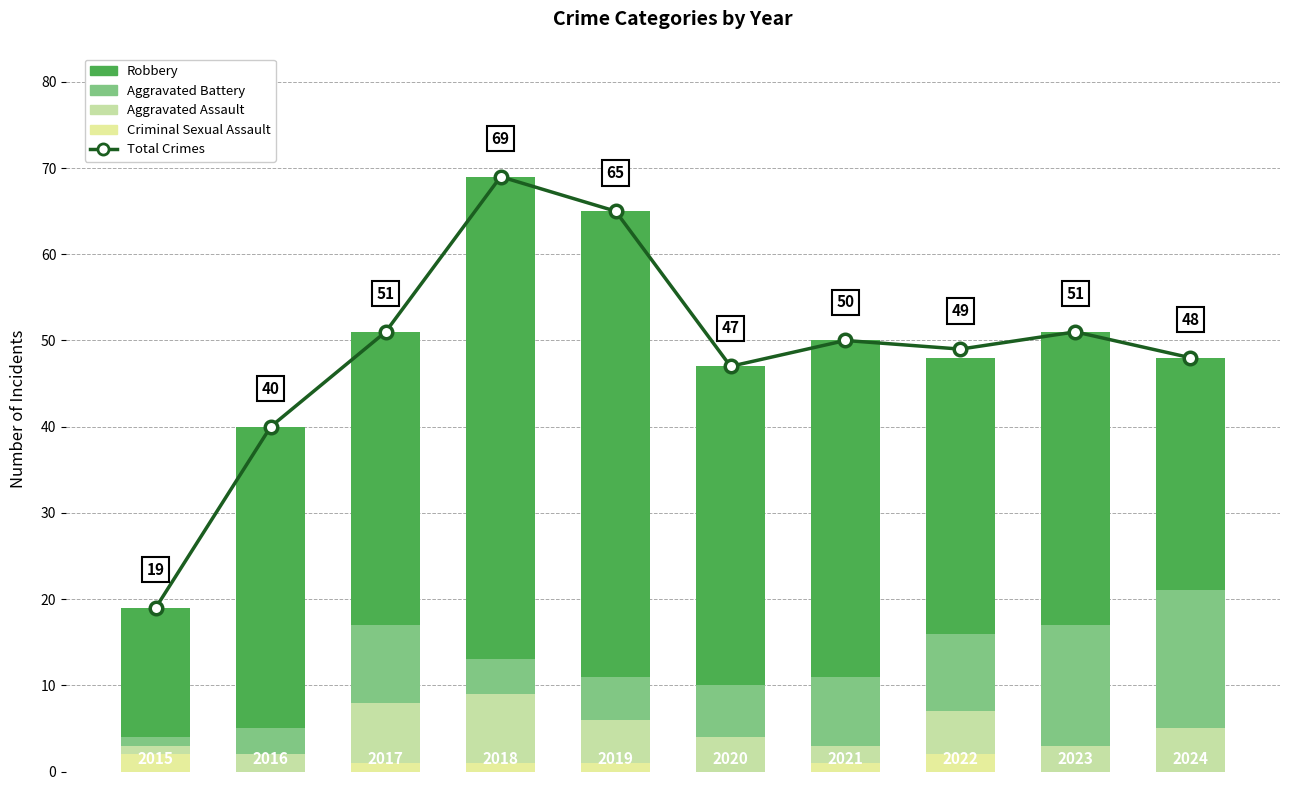

Reading left to right, extract all data points from this chart.

Total Crimes: 19	40	51	69	65	47	50	49	51	48
Criminal Sexual Assault: 2	0	1	1	1	0	1	2	0	0
Aggravated Assault: 1	2	7	8	5	4	2	5	3	5
Aggravated Battery: 1	3	9	4	5	6	8	9	14	16
Robbery: 15	35	34	56	54	37	39	32	34	27